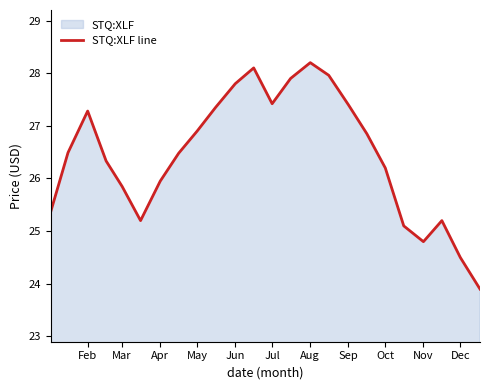

What is the value of the 21st point from the left?

24.8